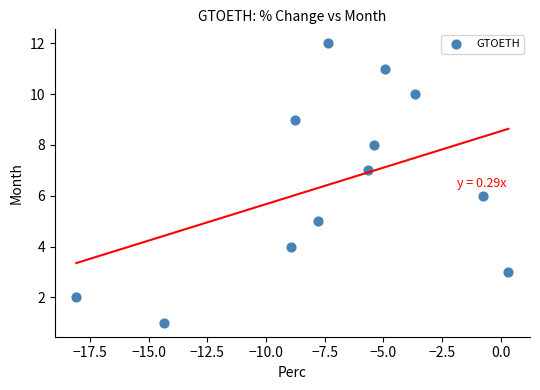

What is the range of Y values (max minus min)?

11